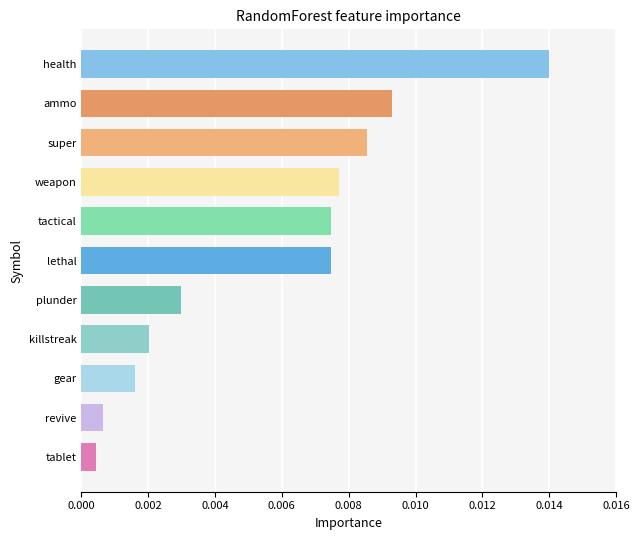

At which category does the chart reach its peak across all series?

health